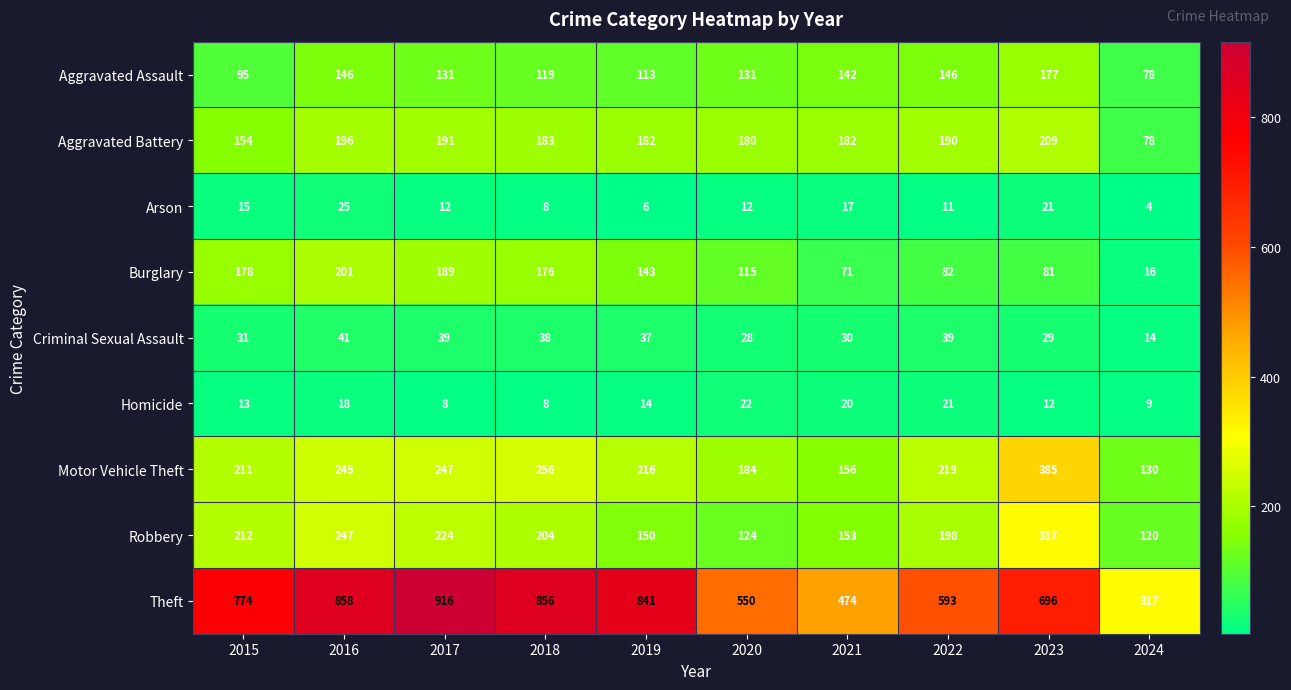

How many categories are shown in the chart?

10